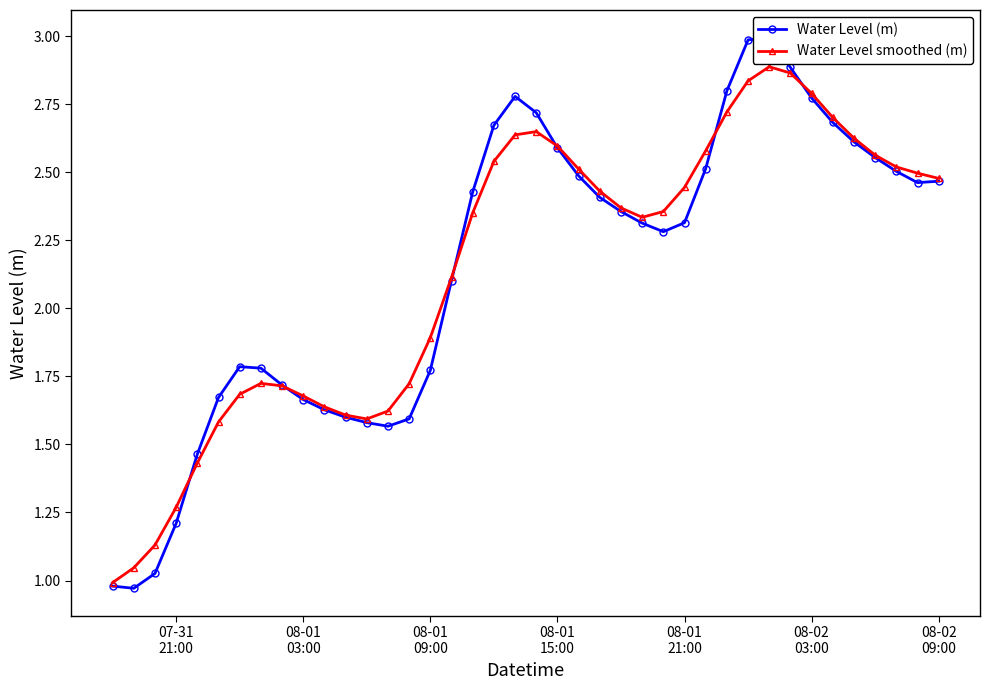

True or false: Water Level smoothed (m) has more than 1 interior local peaks.

True